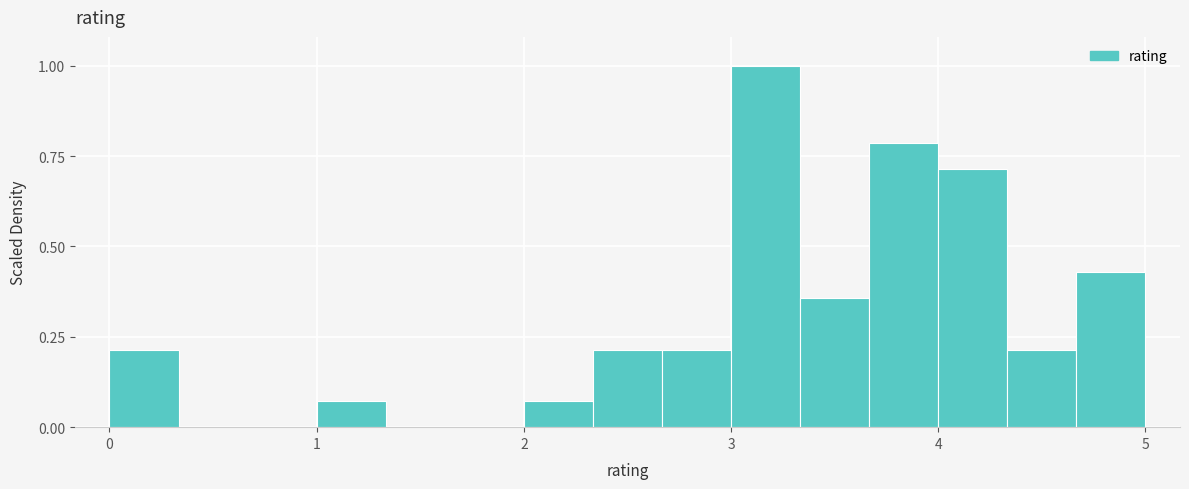

Read against the x-axis, roughly where is the centre of the tallest bar?

3.2